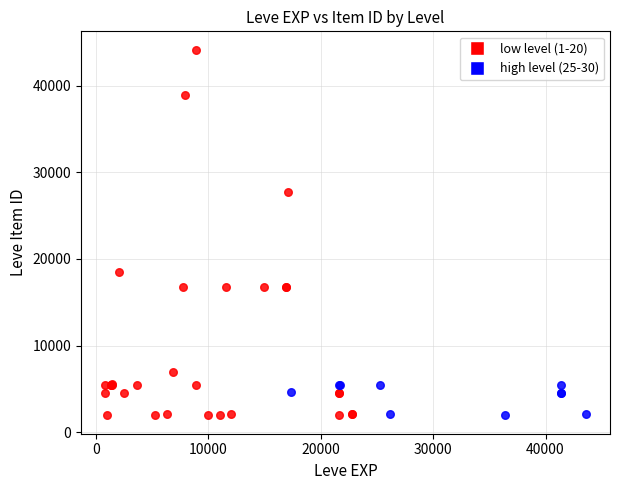

Which series contains the highest Y value?

low level (1-20)